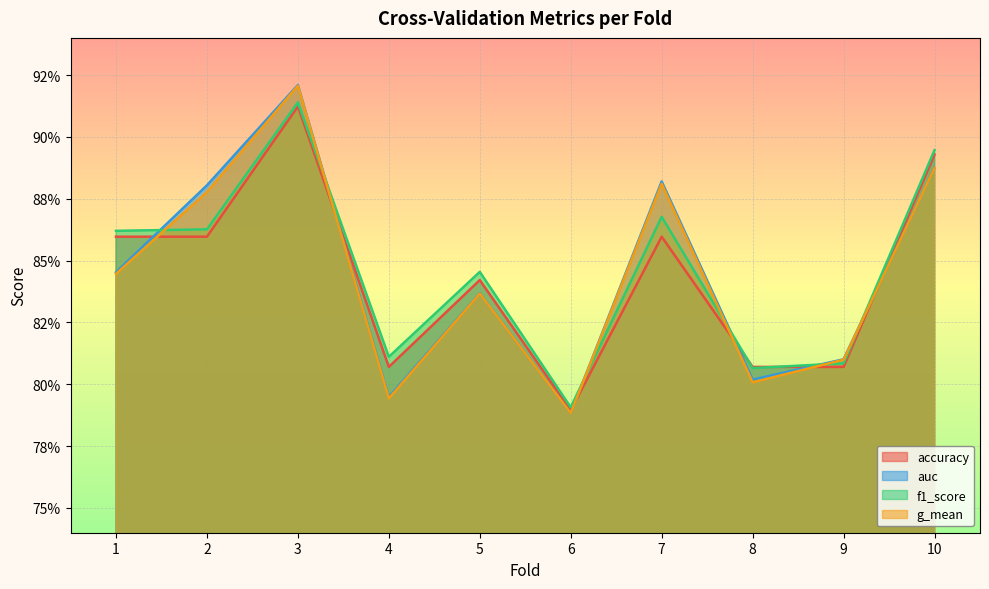

At which category does auc reach its first local valley?

4